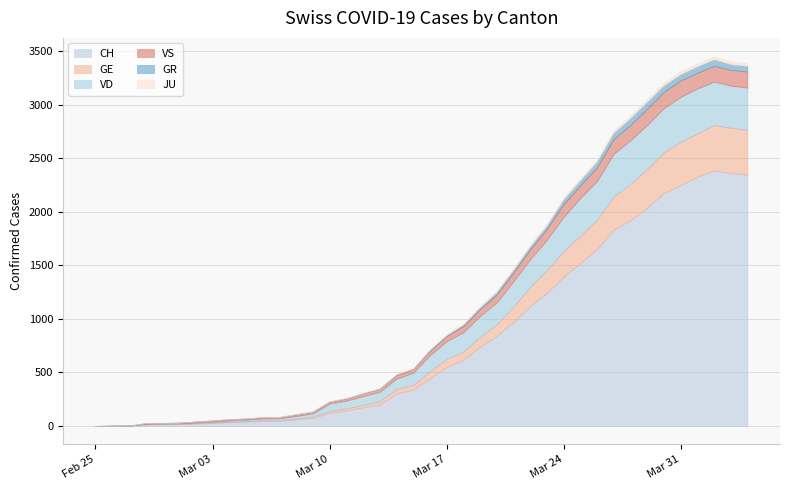

What is the label of the 16th point from the left?

2020-03-11